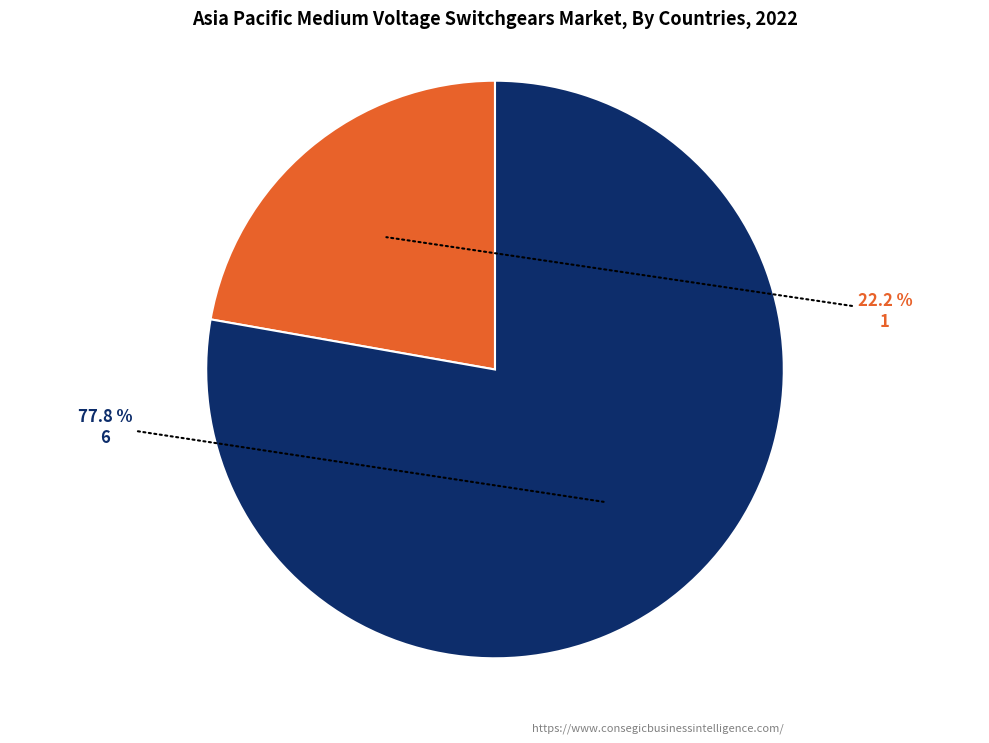

True or false: 6 accounts for 63% of the total.

False